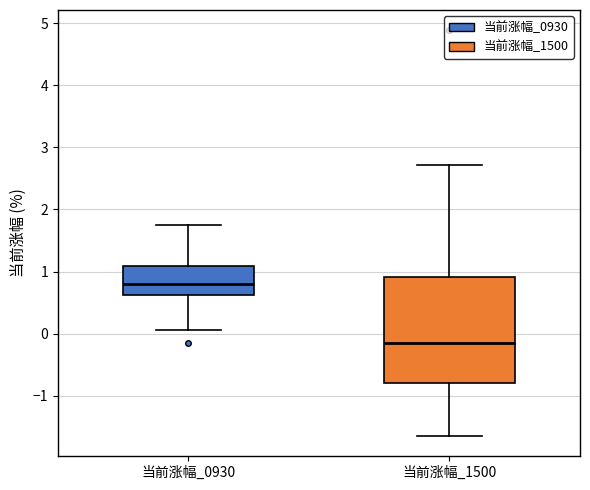

Which box has the lowest median line?

当前涨幅_1500